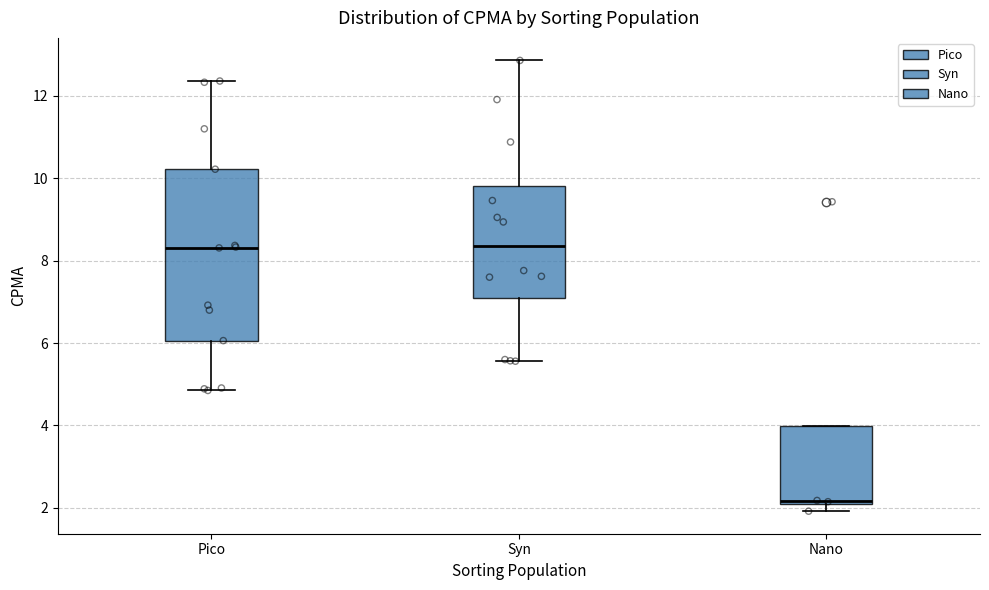

Reading left to right, transcribe this box plot: for each box, give where its median line is, the range the box spans, and where its two whiskers end, as read against the y-axis. The values are not printed on the chart, so give them approximately, as read against the axis.

Pico: median 8.4, box 6.0 to 10.2, whiskers 4.8 to 12.4
Syn: median 8.4, box 7.2 to 9.8, whiskers 5.6 to 12.8
Nano: median 2.2, box 2.0 to 4.0, whiskers 2.0 (just below the box's lower edge) to 4.0